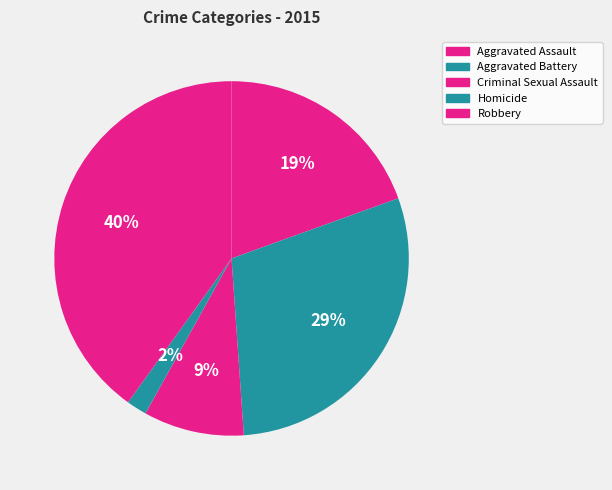

How many slices are in this pie chart?

5